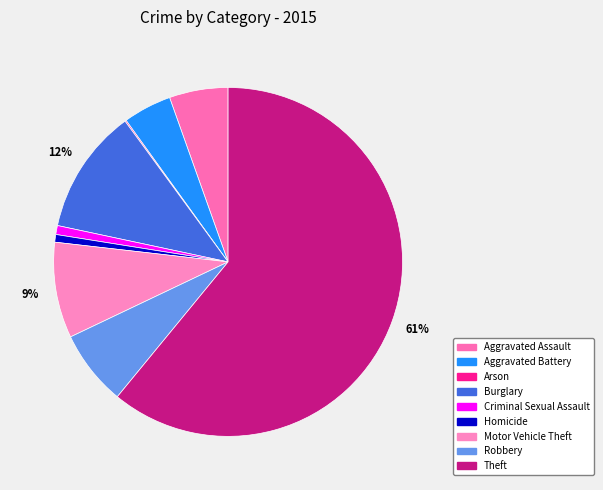

What is the ratio of the value at Aggravated Assault to the value at Motor Vehicle Theft?

0.6